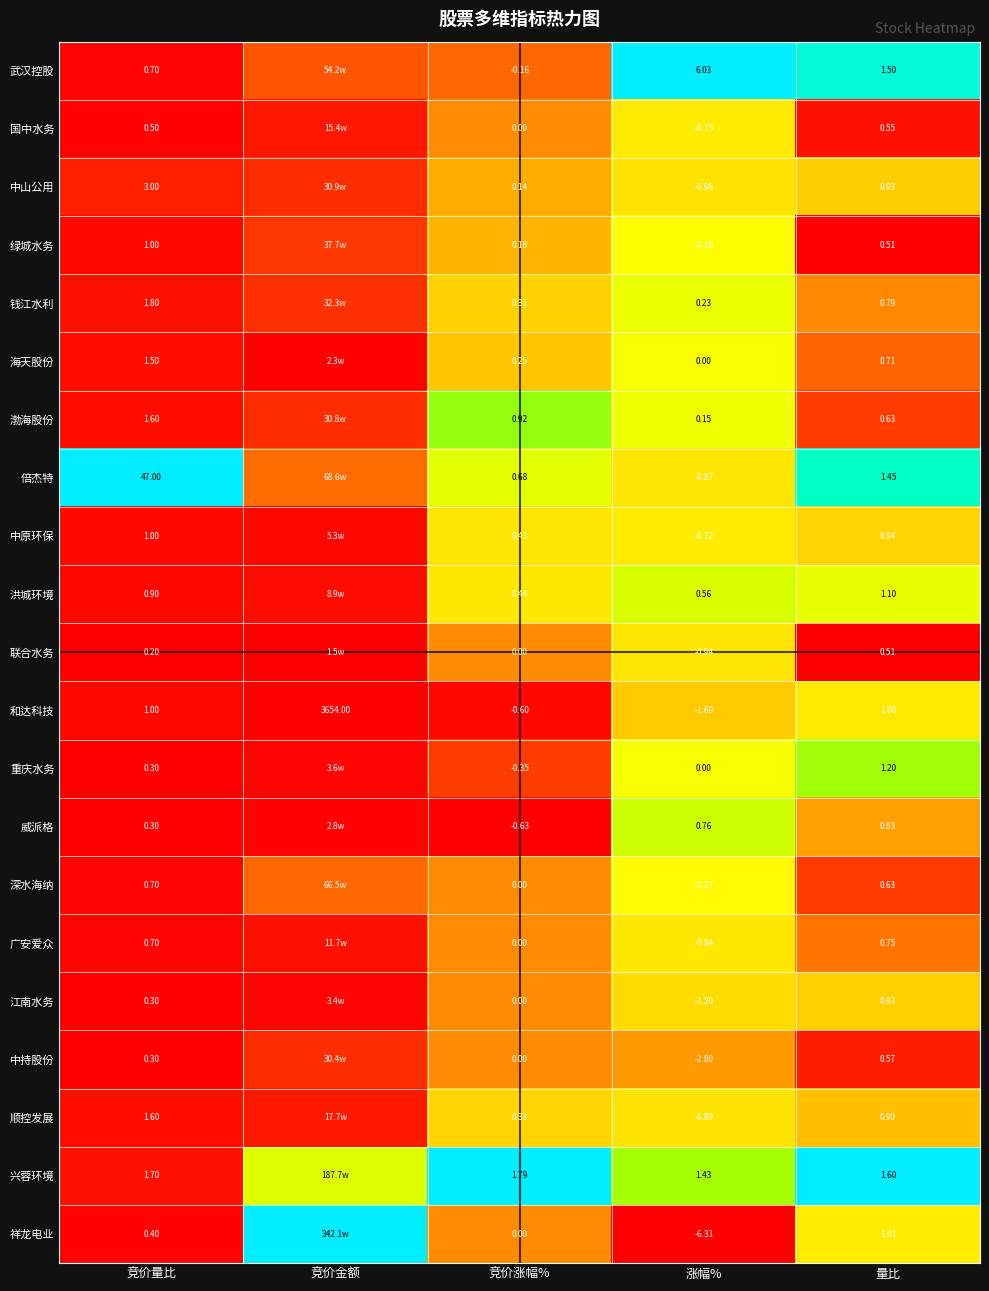

Between 竞价量比 and 涨幅%, which series saw the biggest shift?

倍杰特